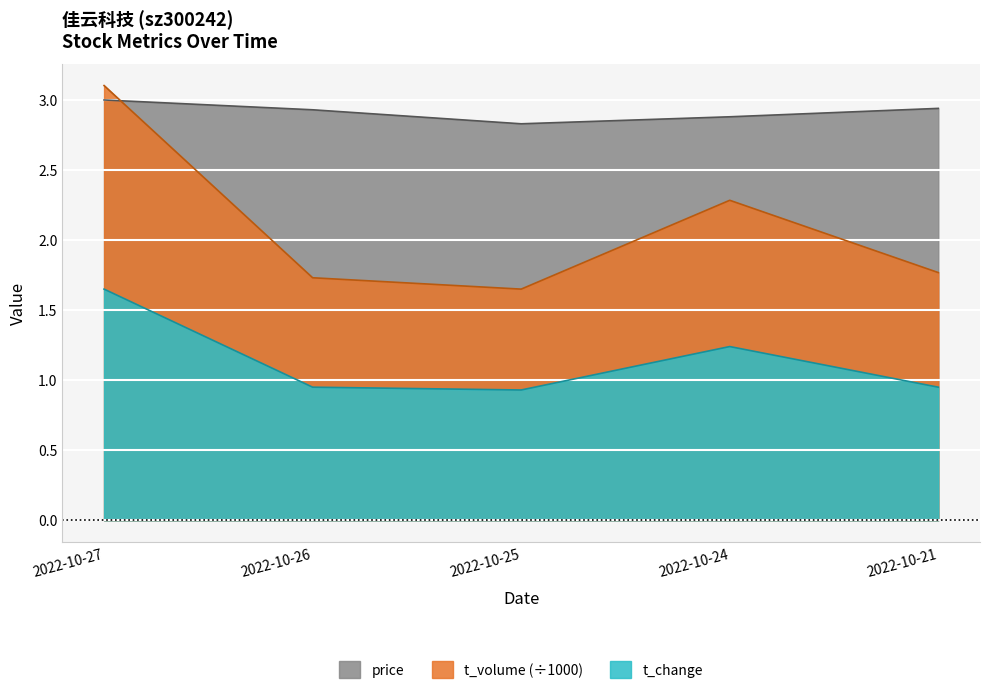

What is the sum of the price values at 2022-10-25 and 2022-10-27?

5.8